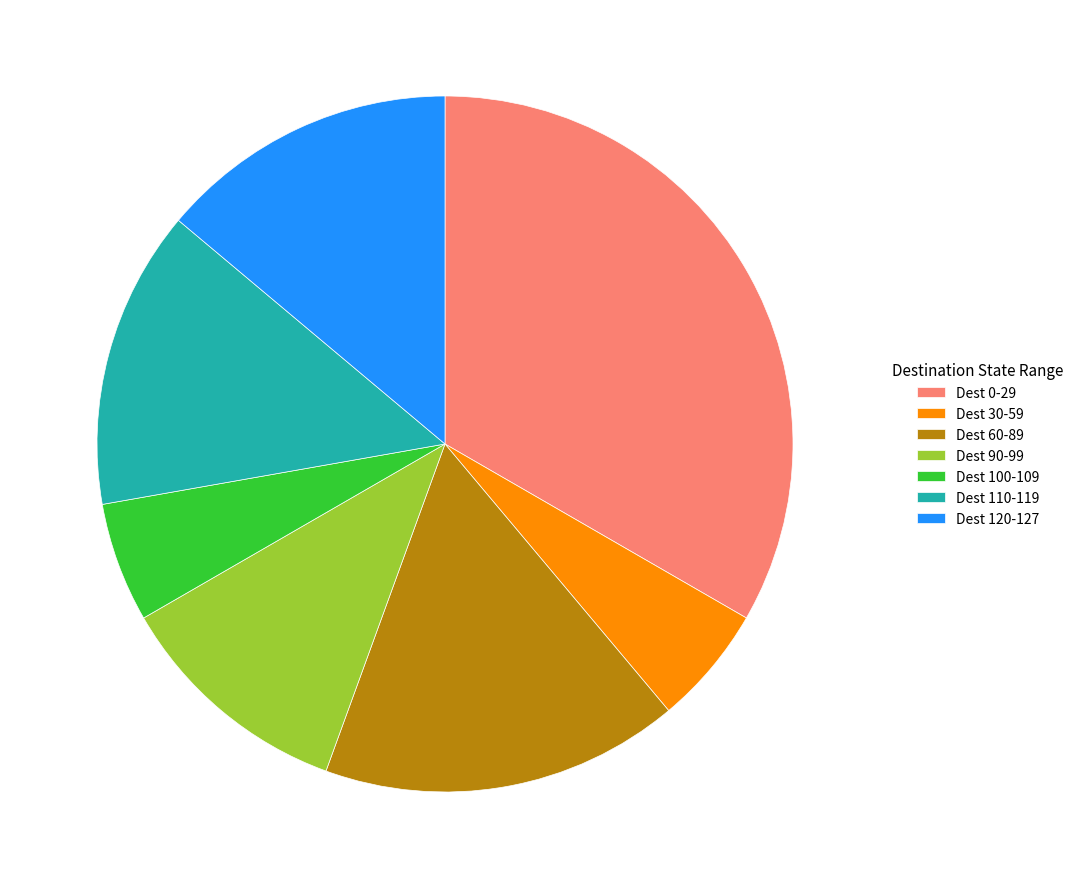

Between Dest 120-127 and Dest 0-29, which is larger?

Dest 0-29